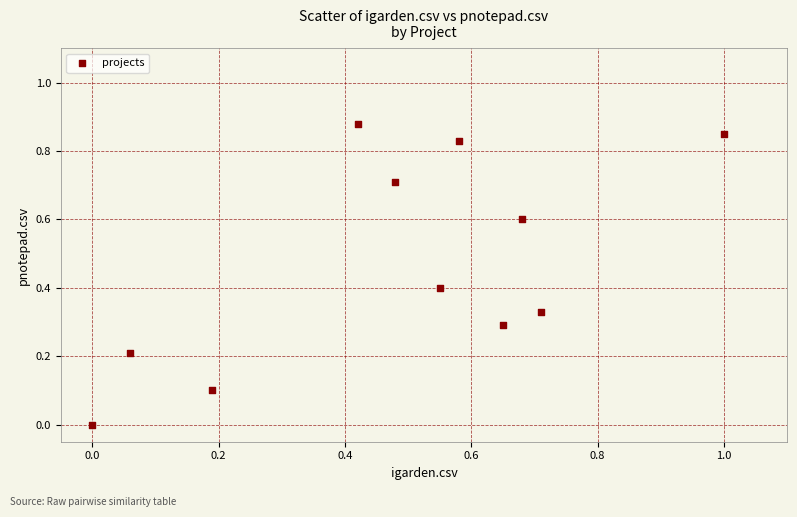

What is the average Y value?

0.5